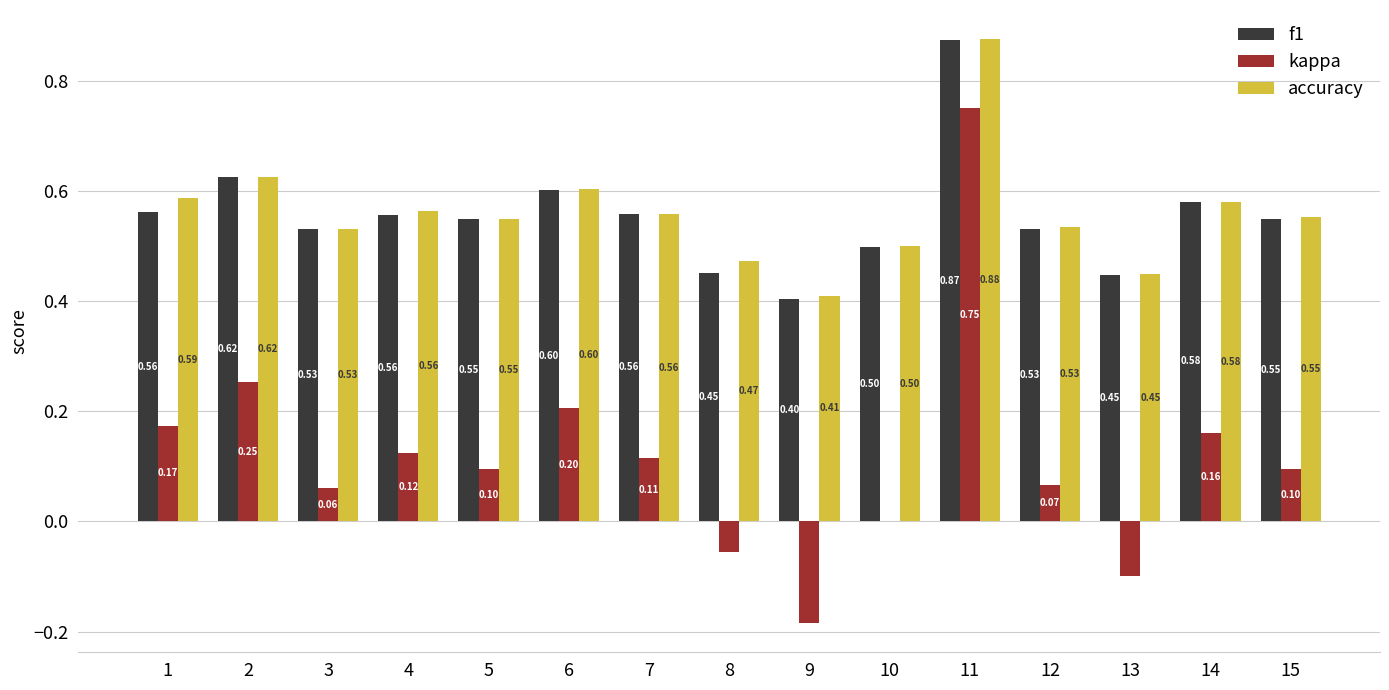

Which series changed the most between 2 and 14?

kappa